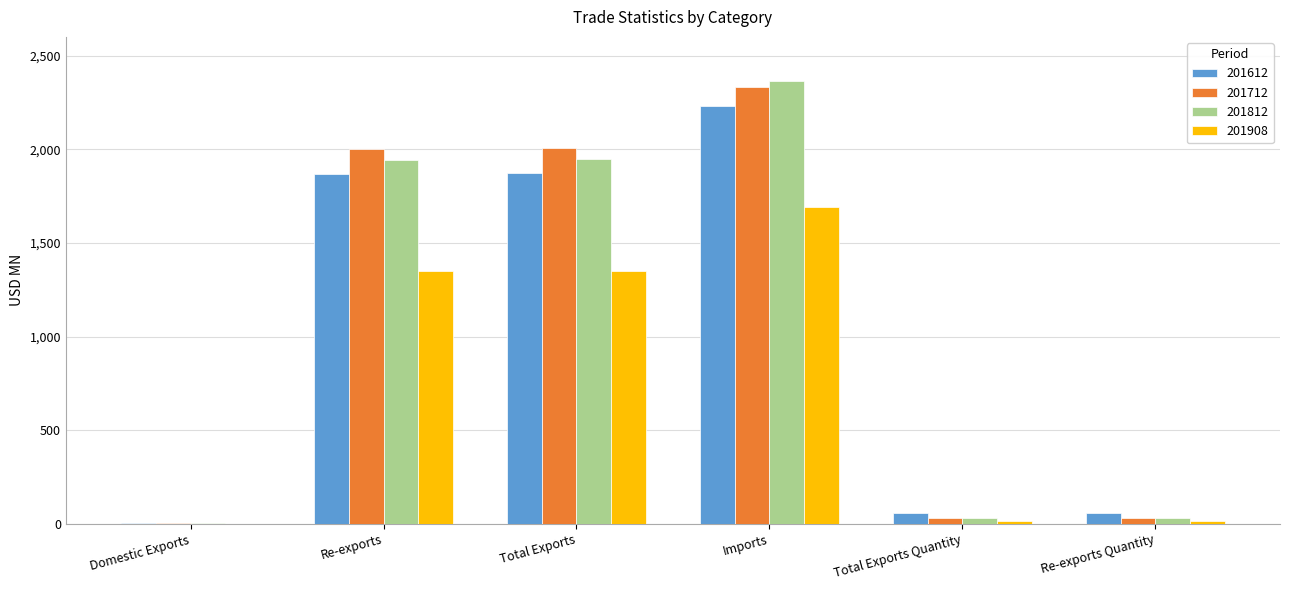

Count the number of categories in the chart.

6